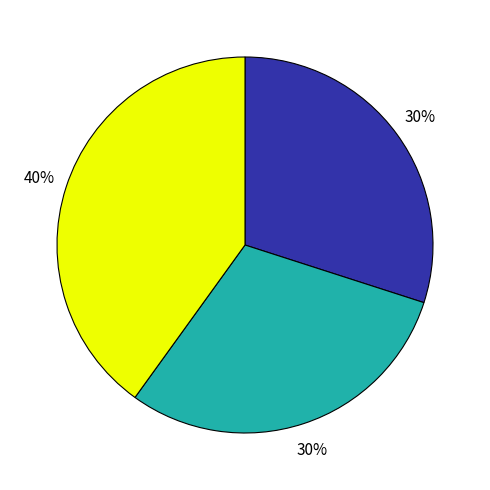

To the nearest percent, what is the average slice percentage?

33%